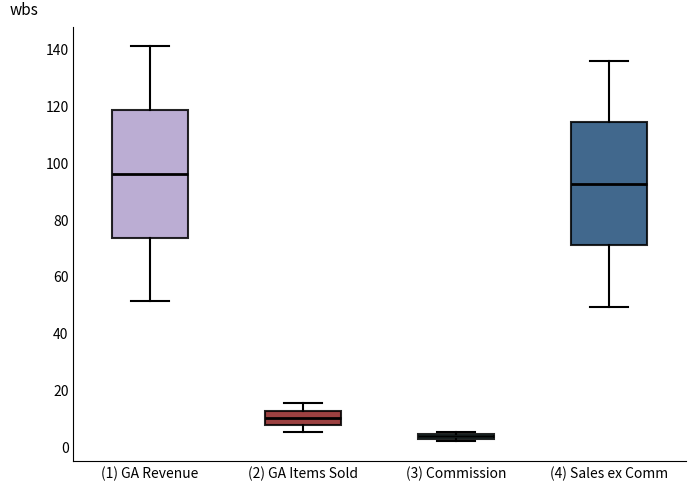

Which box has the highest median line?

(1) GA Revenue